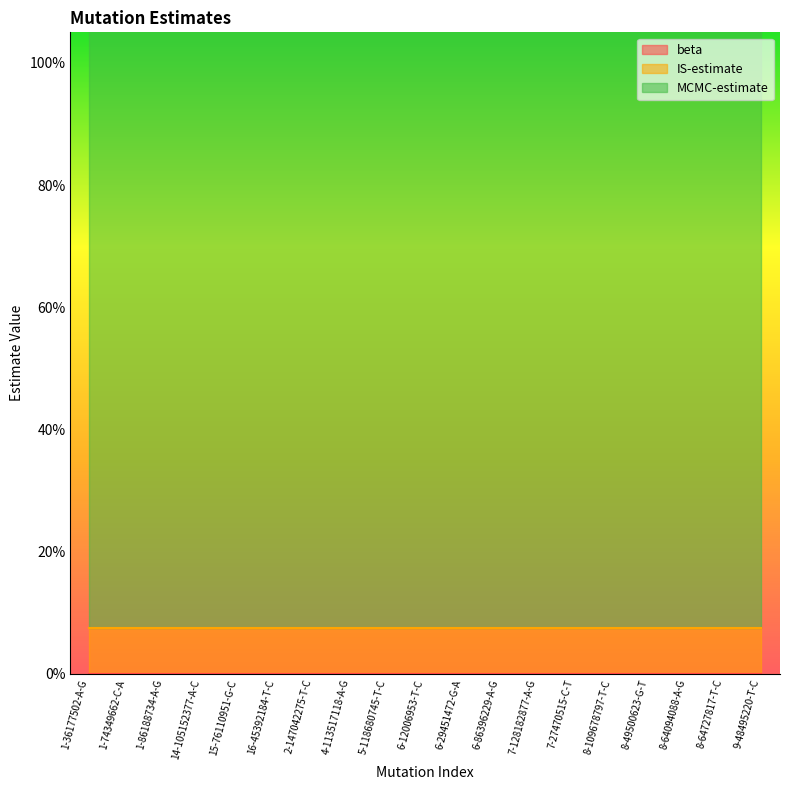

Is it true that beta equals 0.0 at 16-45392184-T-C?

True